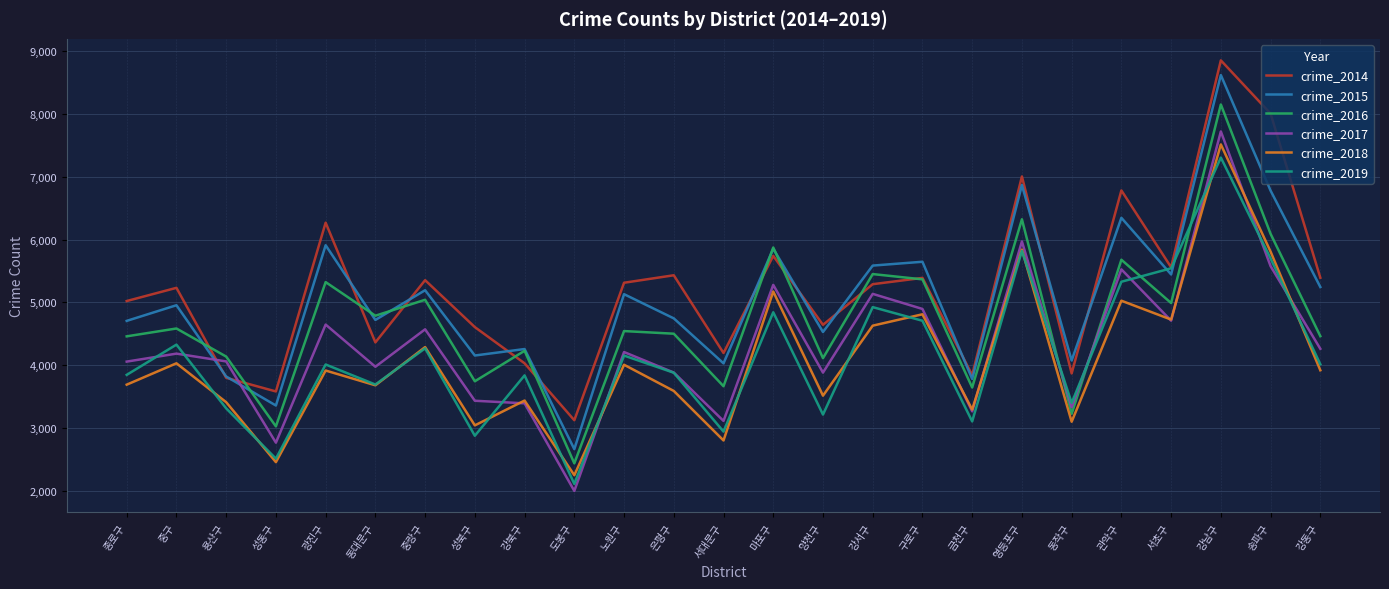

In crime_2018, how many points are higher than both neighbors (excluding endpoints)?

10